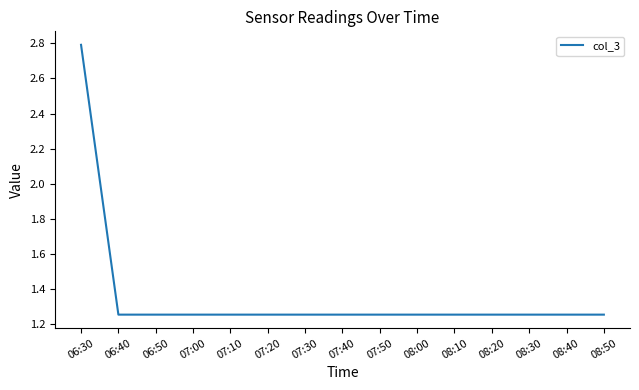

What is the difference between the maximum and minimum values?

1.5